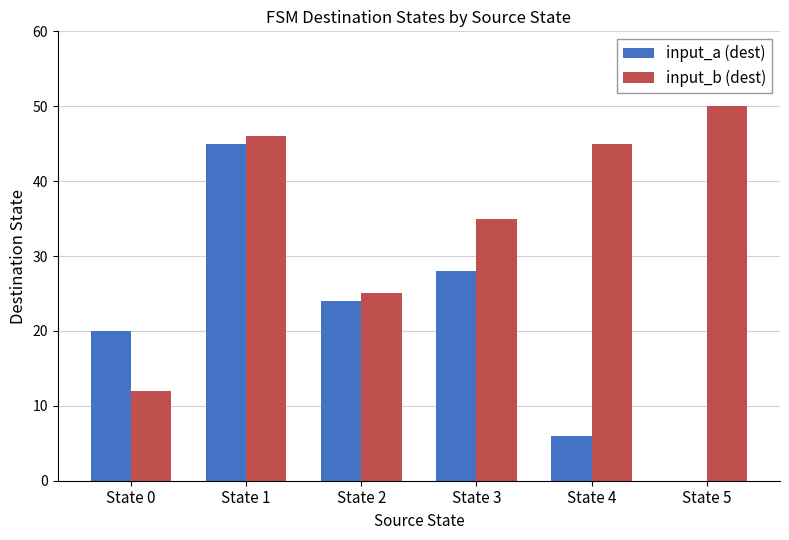

What is the maximum value for input_a (dest)?

45